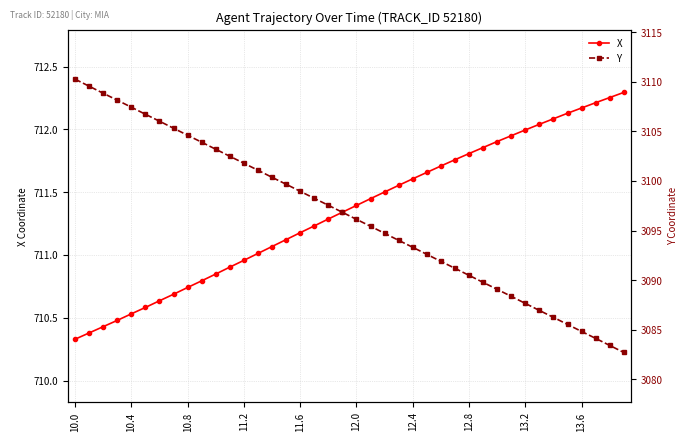

The Y series shows 4550.8 at 21. True or false?

False